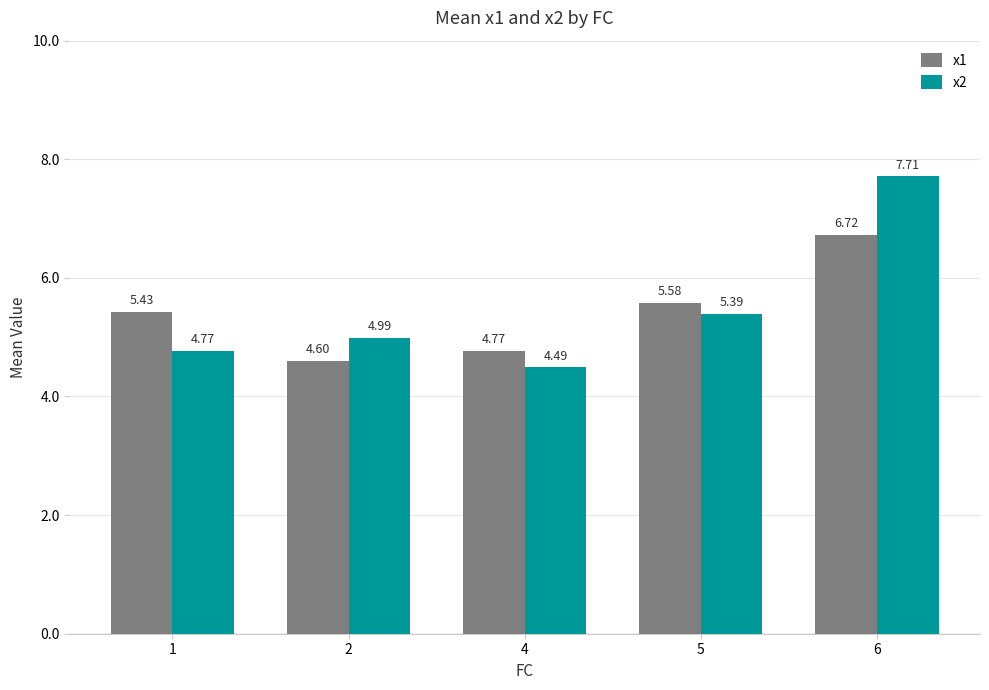

What are all the series names shown in the legend?

x1, x2